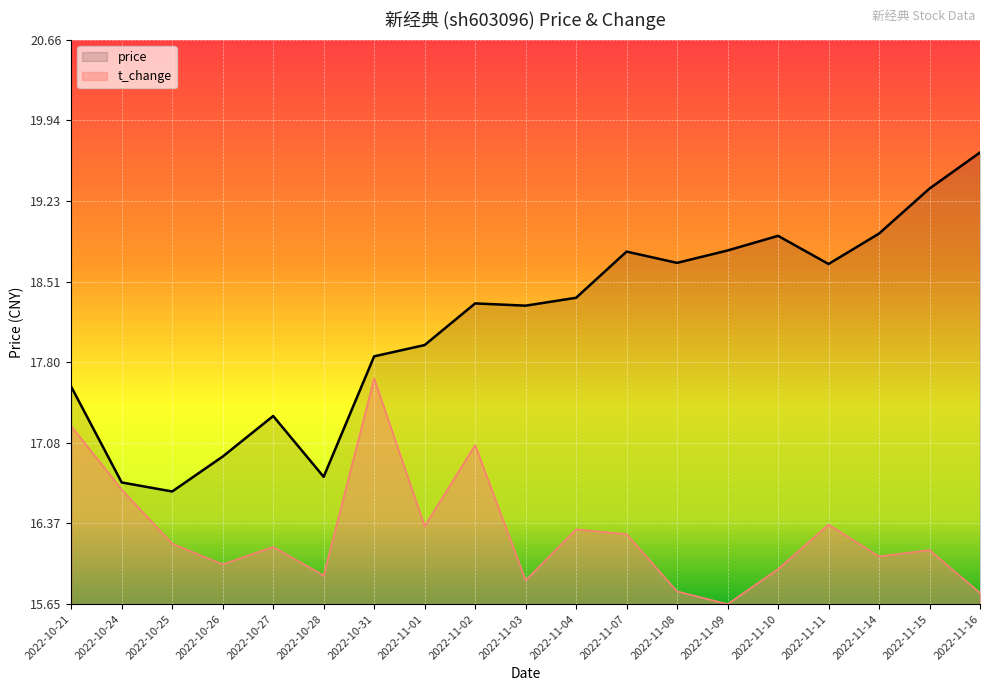

What are all the series names shown in the legend?

price, t_change